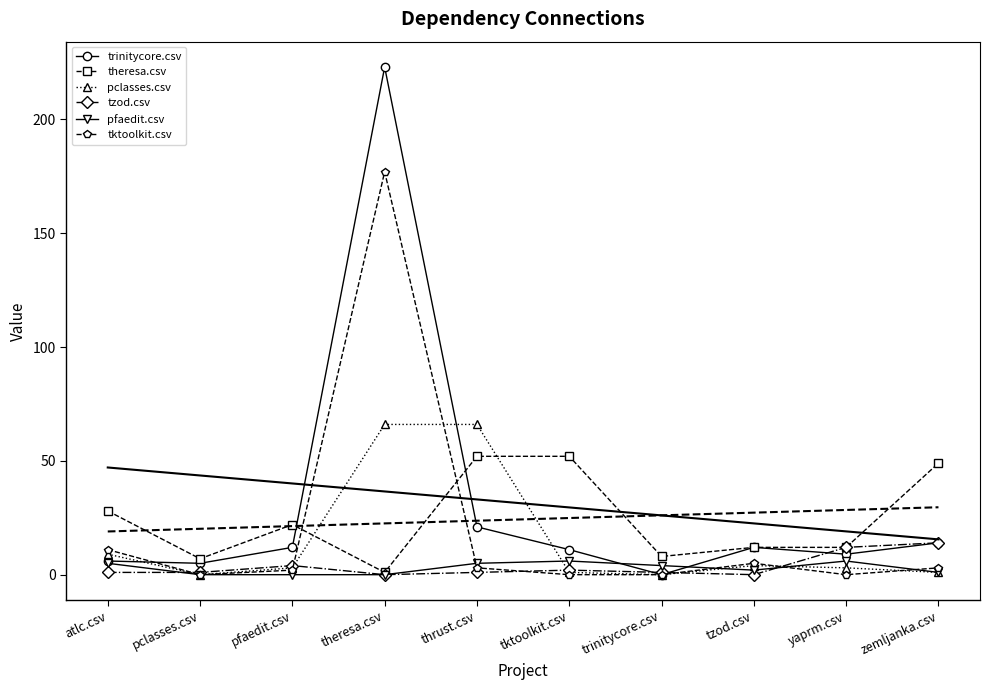

Which series has the largest total across all categories?

trinitycore.csv